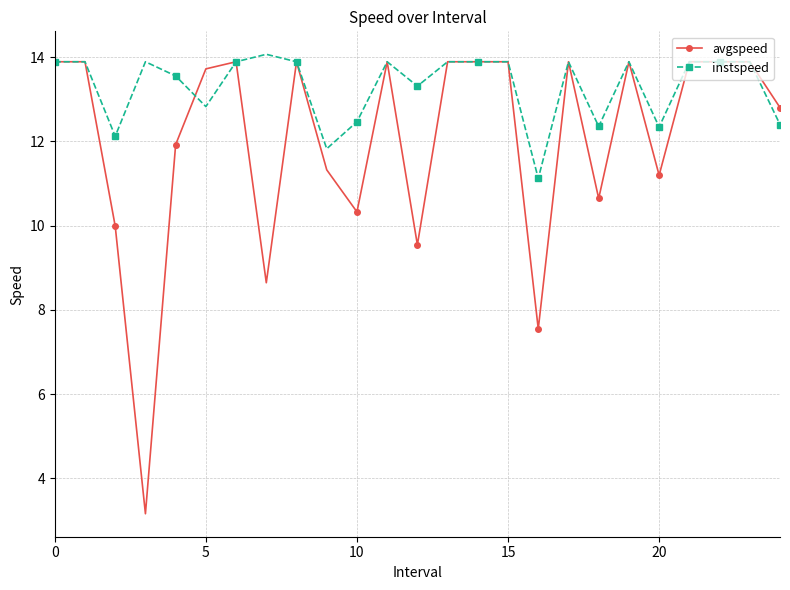

After their last crossing, which series has the higher values: instspeed or avgspeed?

avgspeed